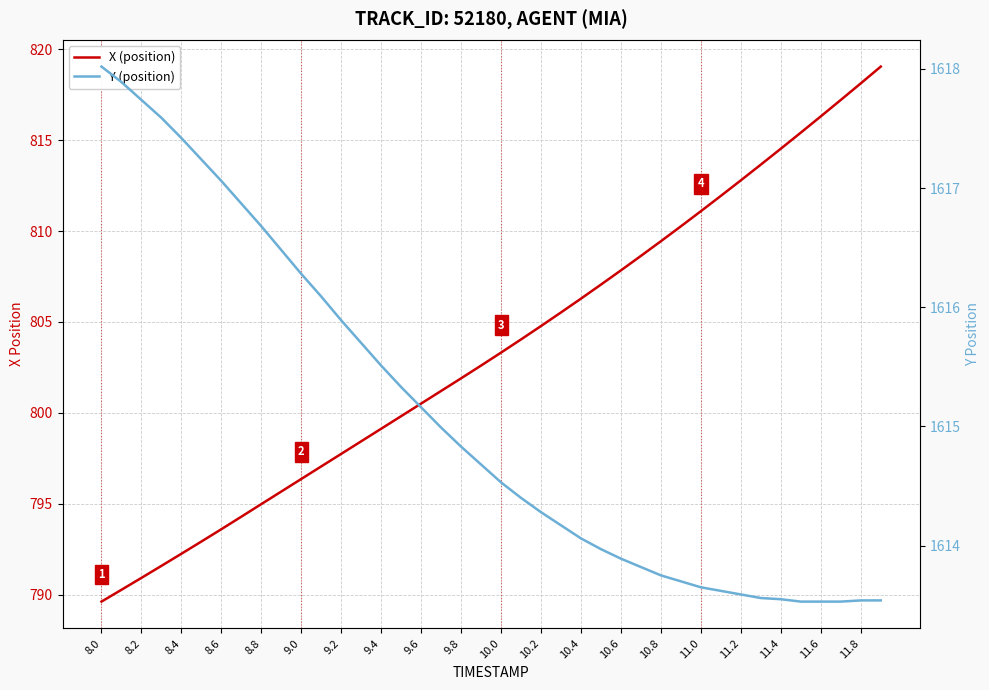

What are all the series names shown in the legend?

X (position), Y (position)